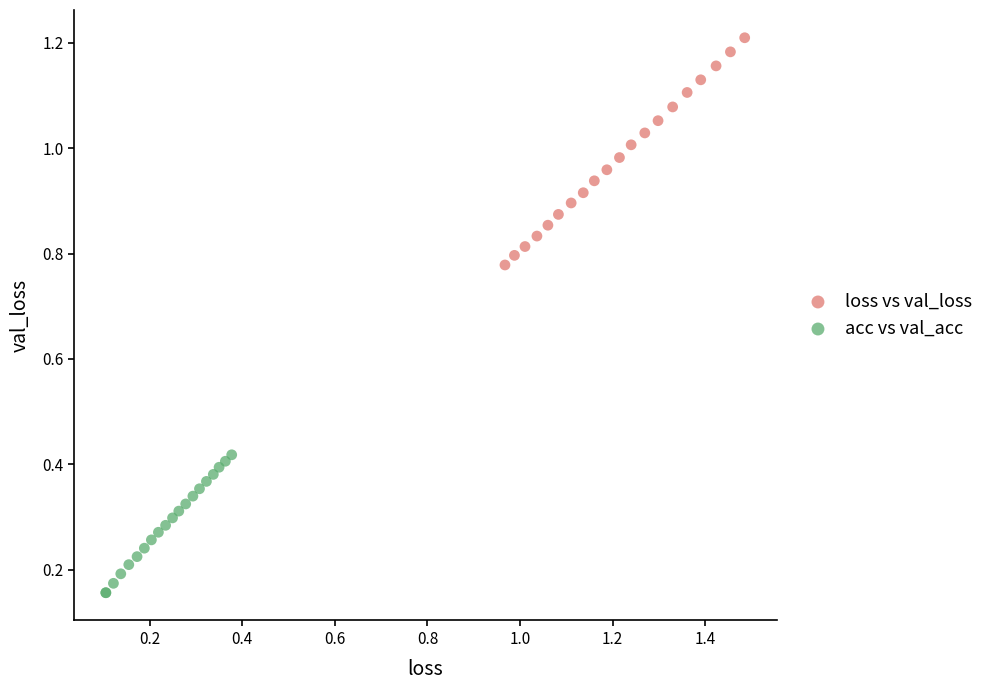

Which series reaches the maximum Y coordinate?

loss vs val_loss